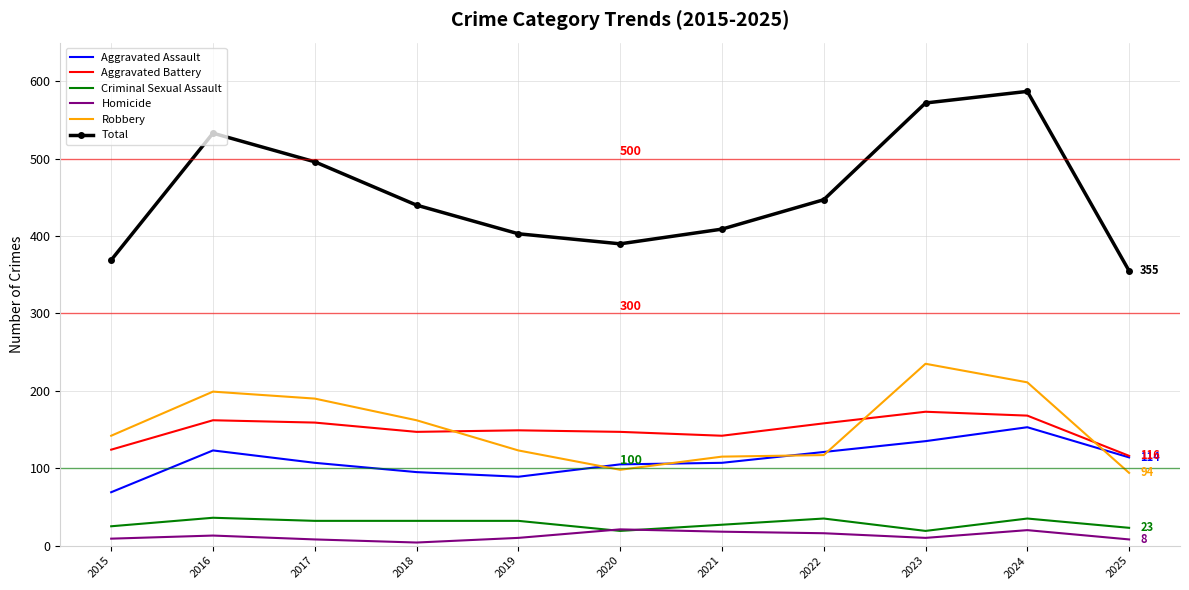

Which category has the highest value in the Aggravated Assault series?

2024